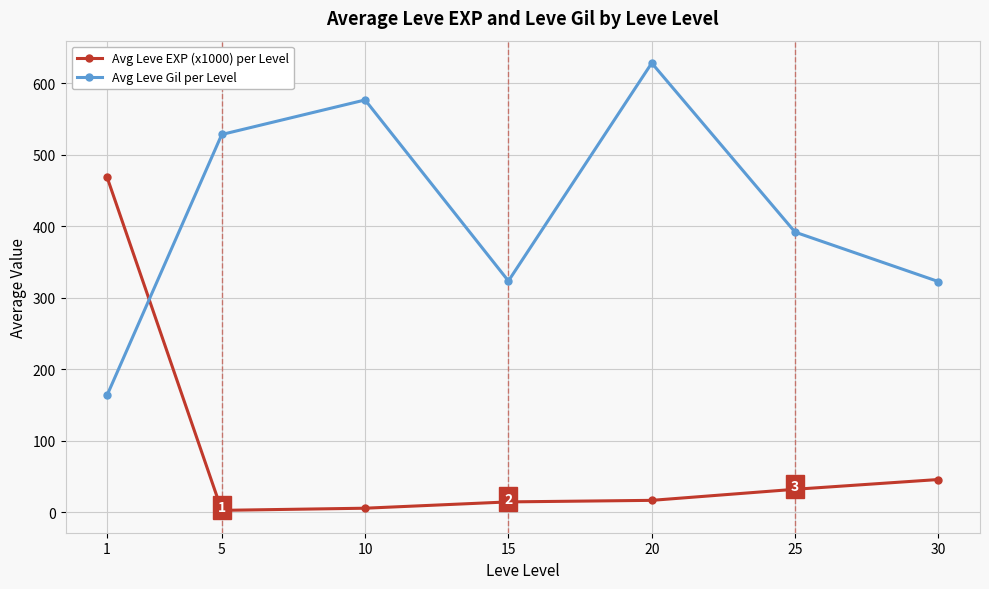

What is the lowest value of the Avg Leve EXP (x1000) per Level series?

2.3